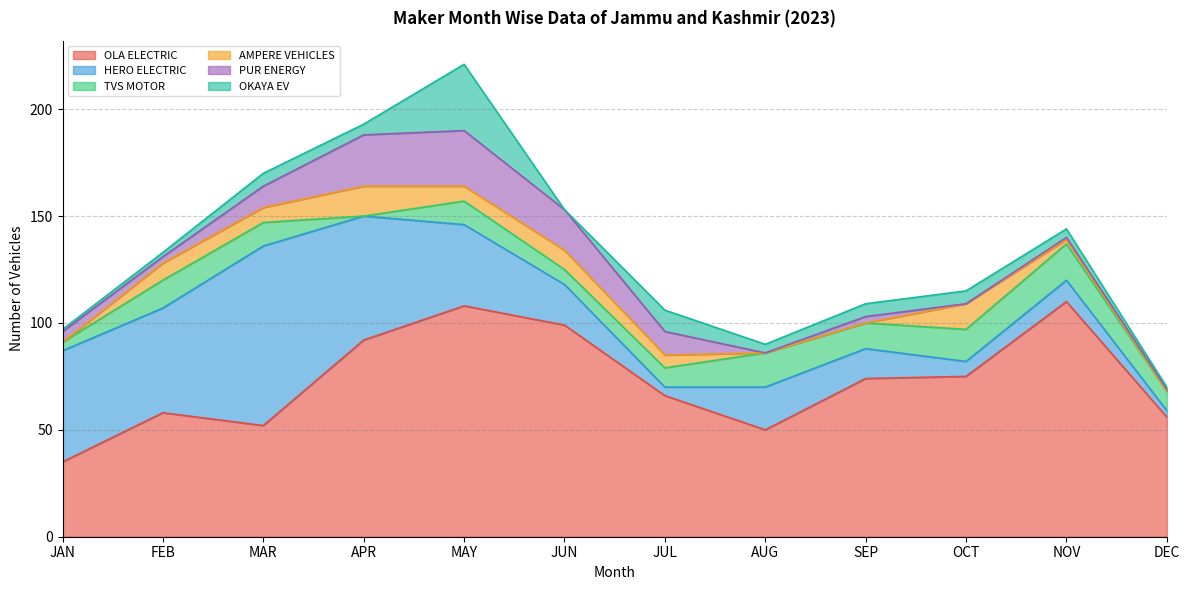

Which series has the widest spread of values?

HERO ELECTRIC